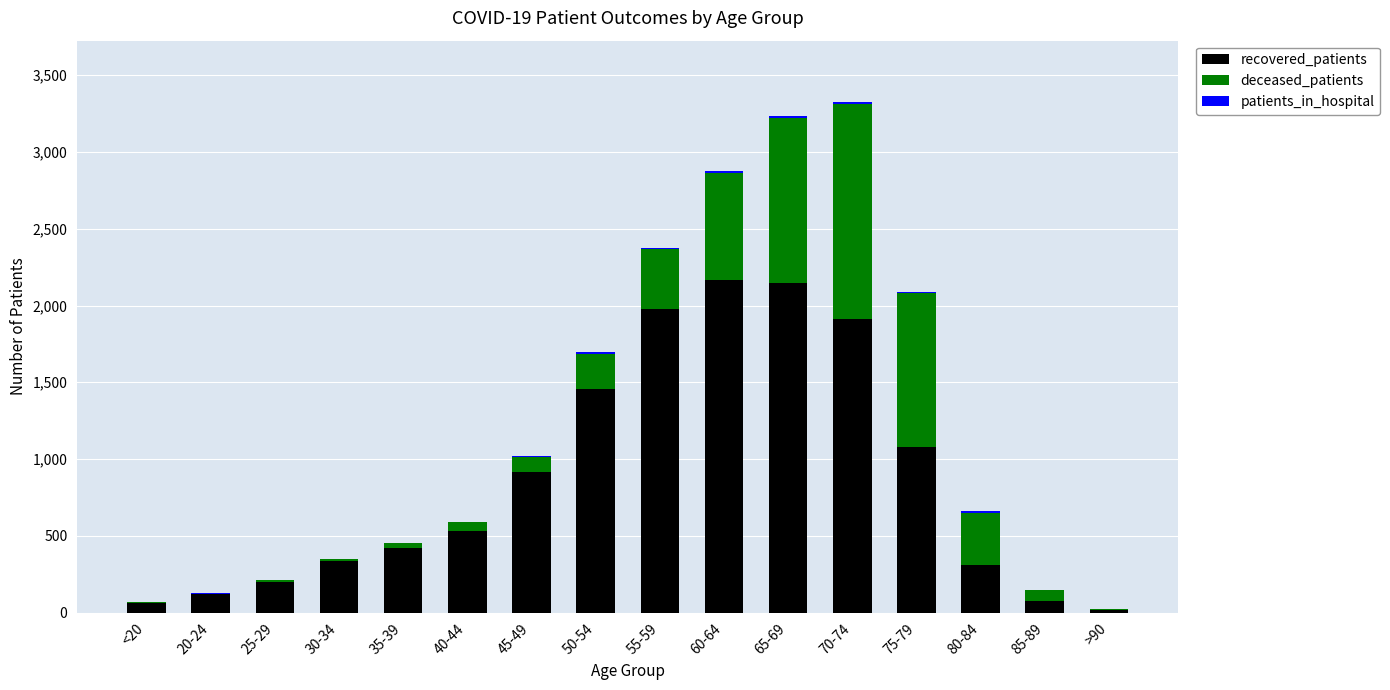

How many categories are shown in the chart?

16